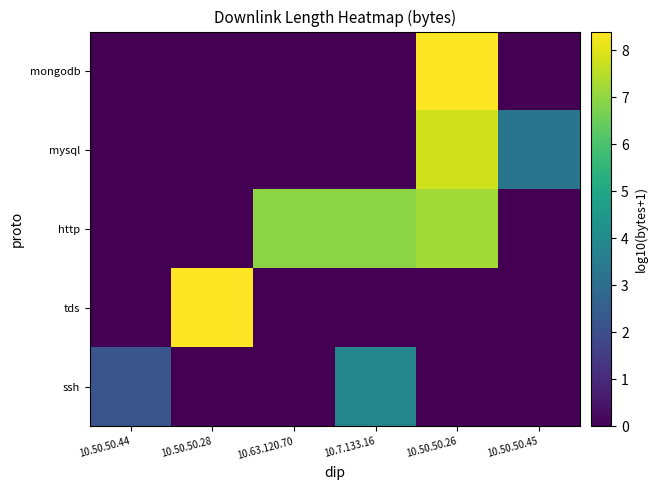

At 10.50.50.45, list the series in order from largest to smallest.

mysql, ssh, tds, http, mongodb